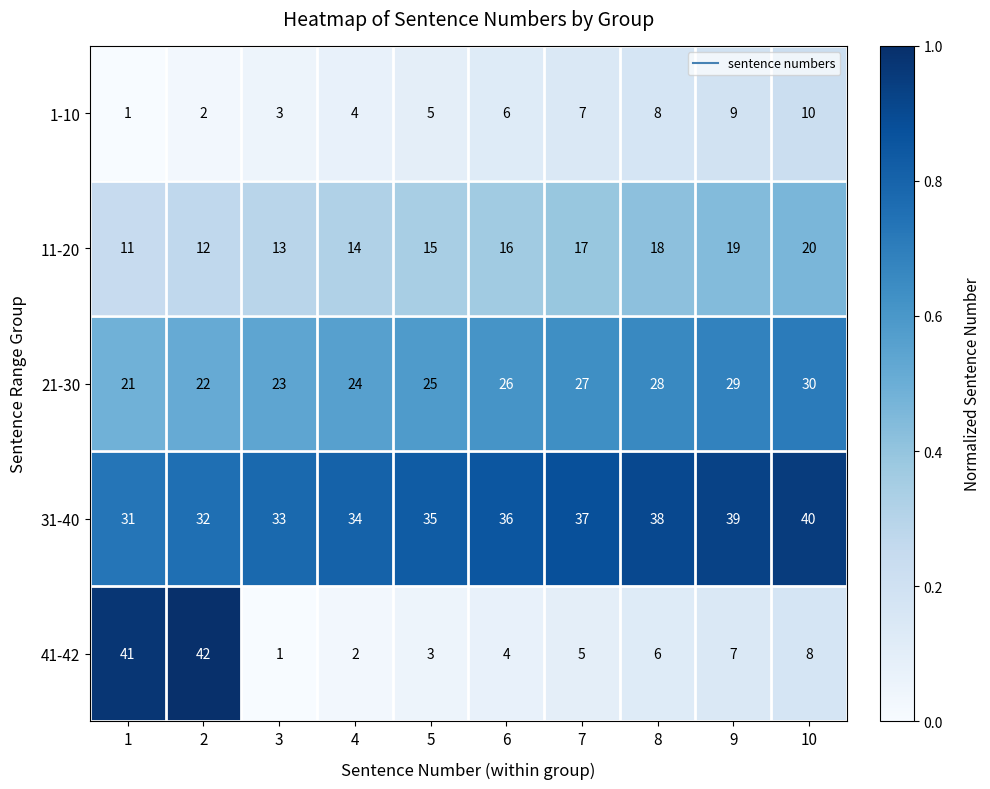

What is the sum of all 11-20 values?

155